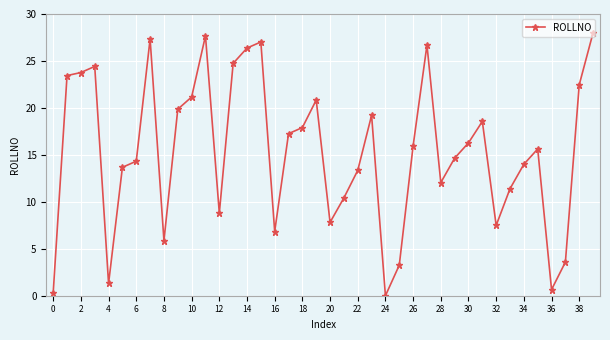

What is the maximum value shown in the chart?

28.0